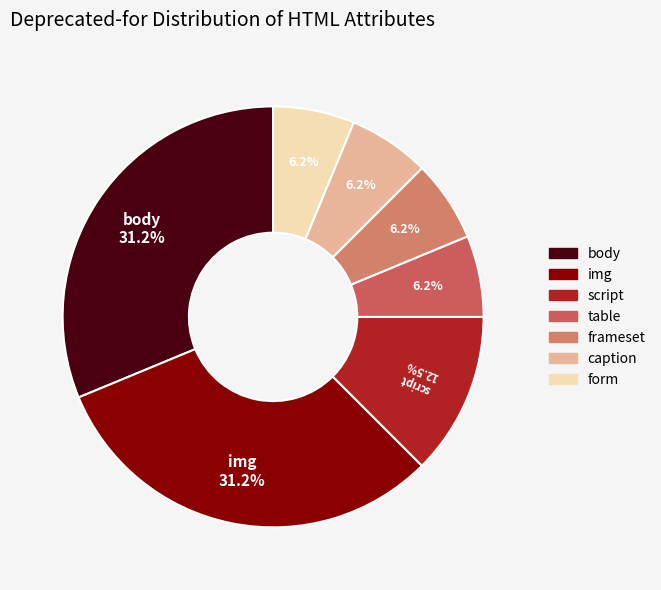

Approximately how many times larger is the value at img compared to caption?

5.0